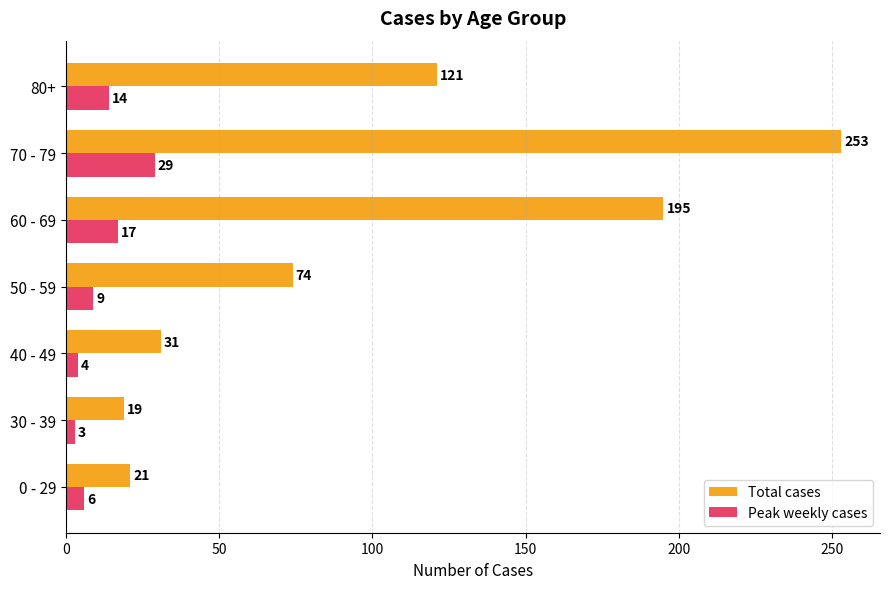

Which series has the widest spread of values?

Total cases